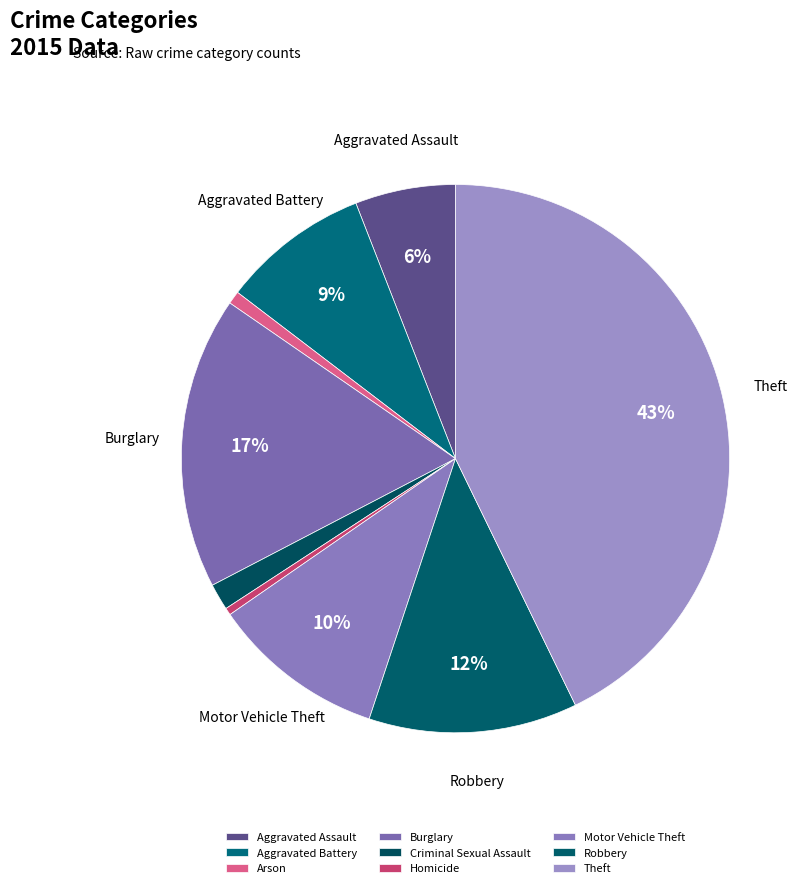

Does Robbery account for over 50% of the chart?

No